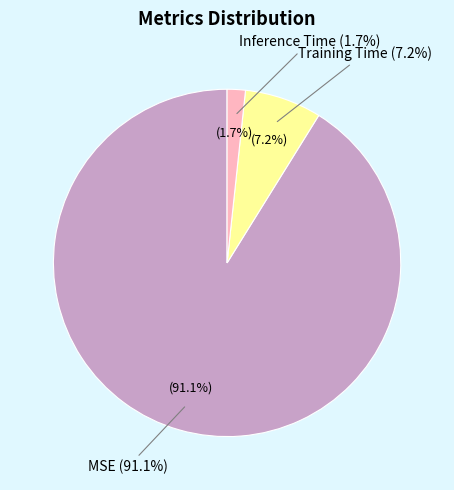

How much of the chart is everything except Inference Time?

98.3%